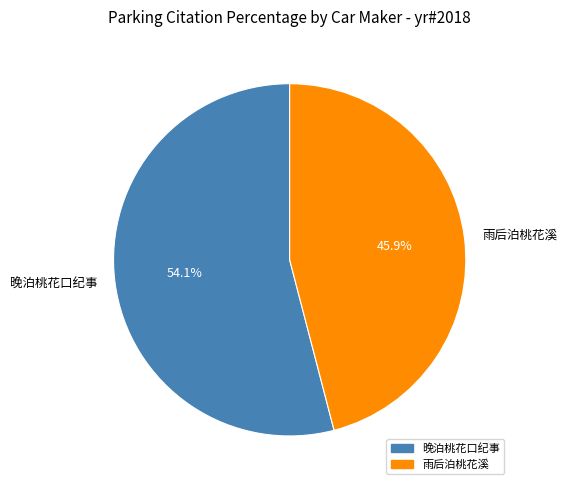

What percentage do 晚泊桃花口纪事 and 雨后泊桃花溪 together represent?

100.0%